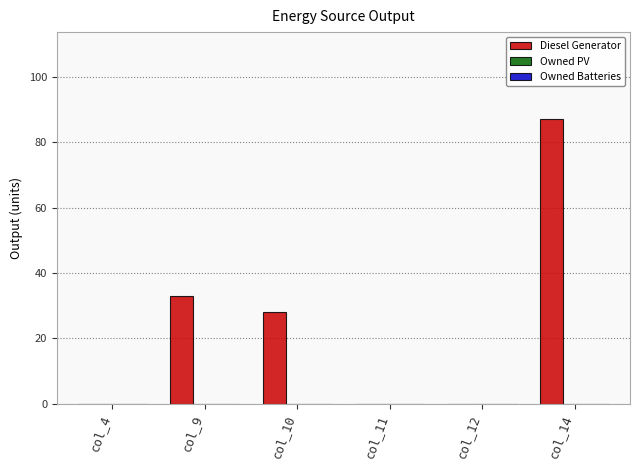

Are the bars horizontal?

No